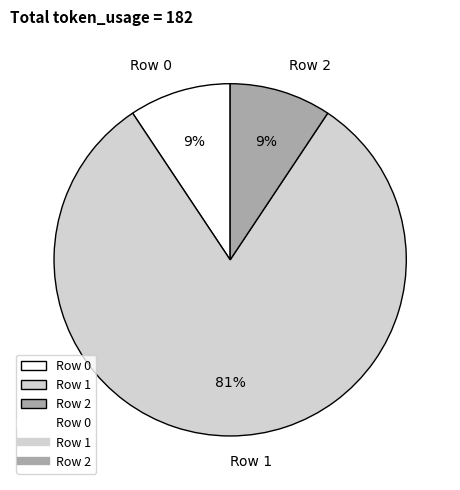

To the nearest percent, what is the combined percentage of Row 2 and Row 1?

91%